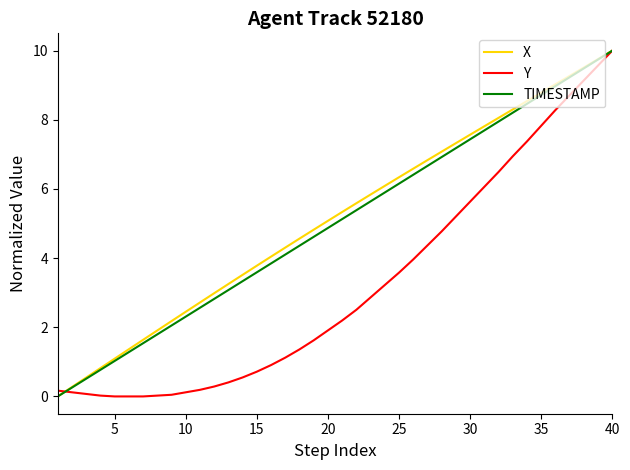

What is the maximum value shown in the chart?

10.0